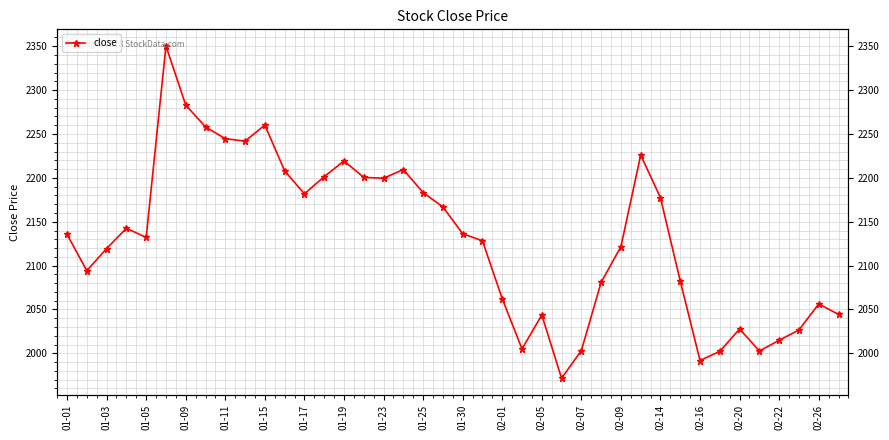

How many lines are shown in the chart?

1